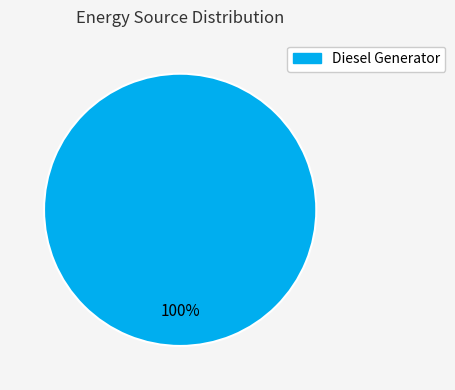

Is there a majority slice in this chart?

Yes